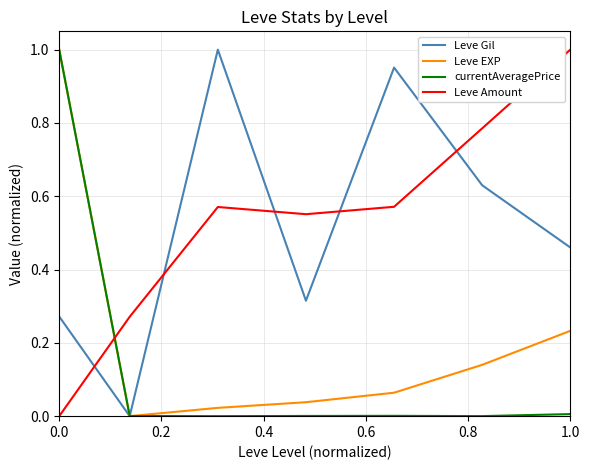

How many intersections are there between Leve Amount and Leve EXP?

1